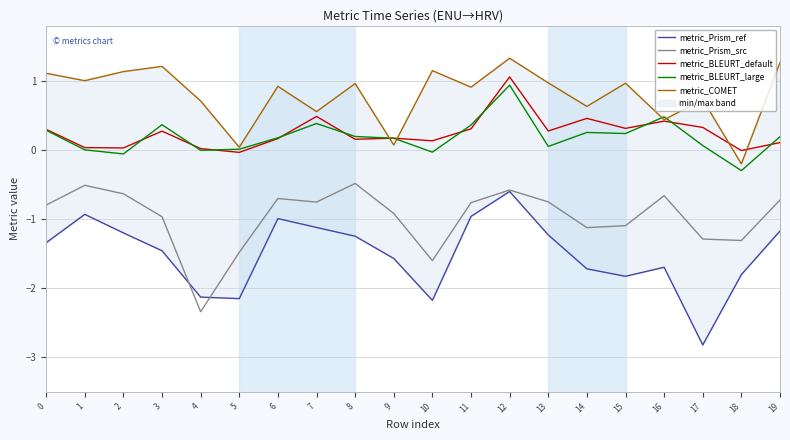

Is the value of metric_COMET at 15 greater than the value of metric_BLEURT_default at 6?

Yes